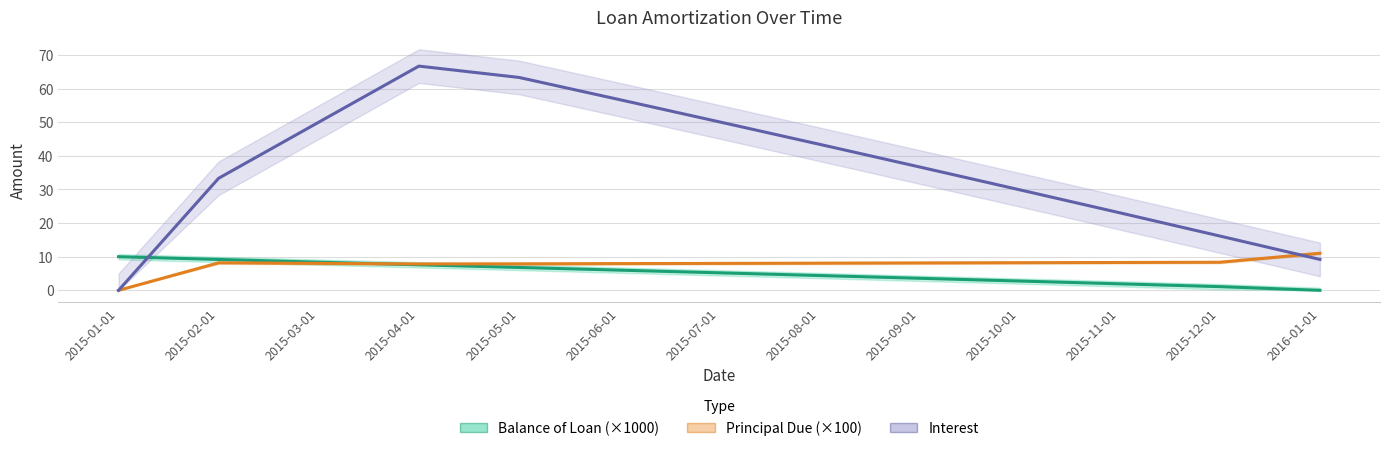

Is this an area chart (filled region under the line)?

No